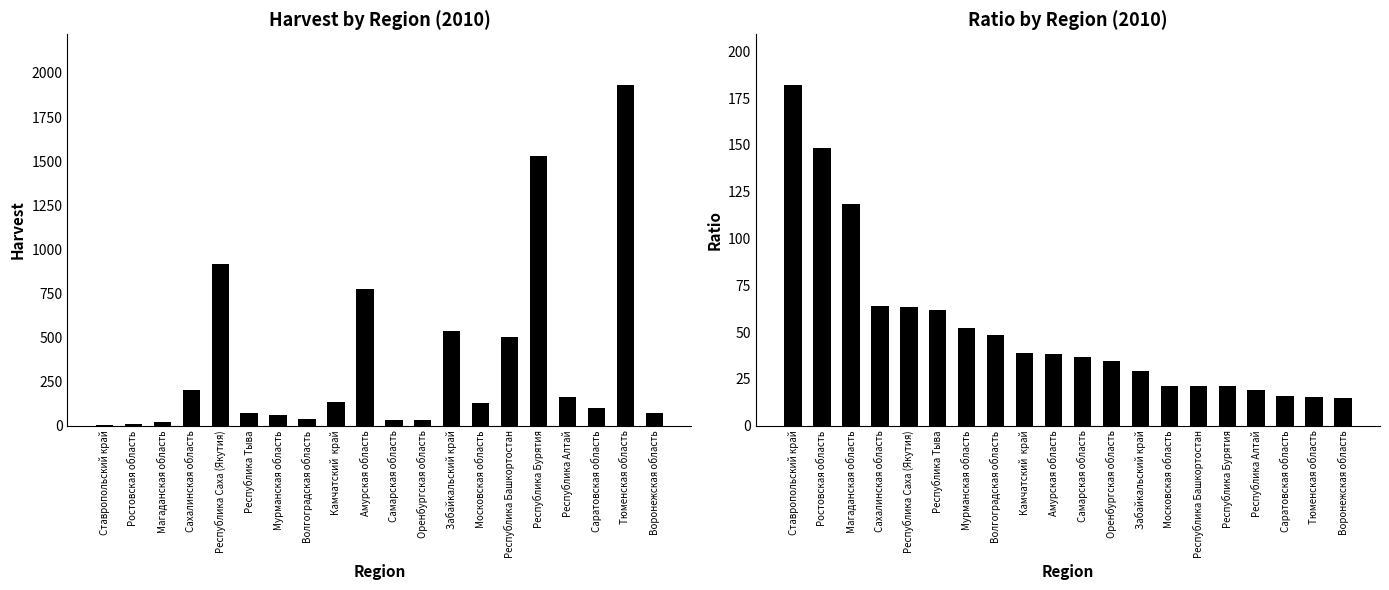

What position from the left is Забайкальский край?

13